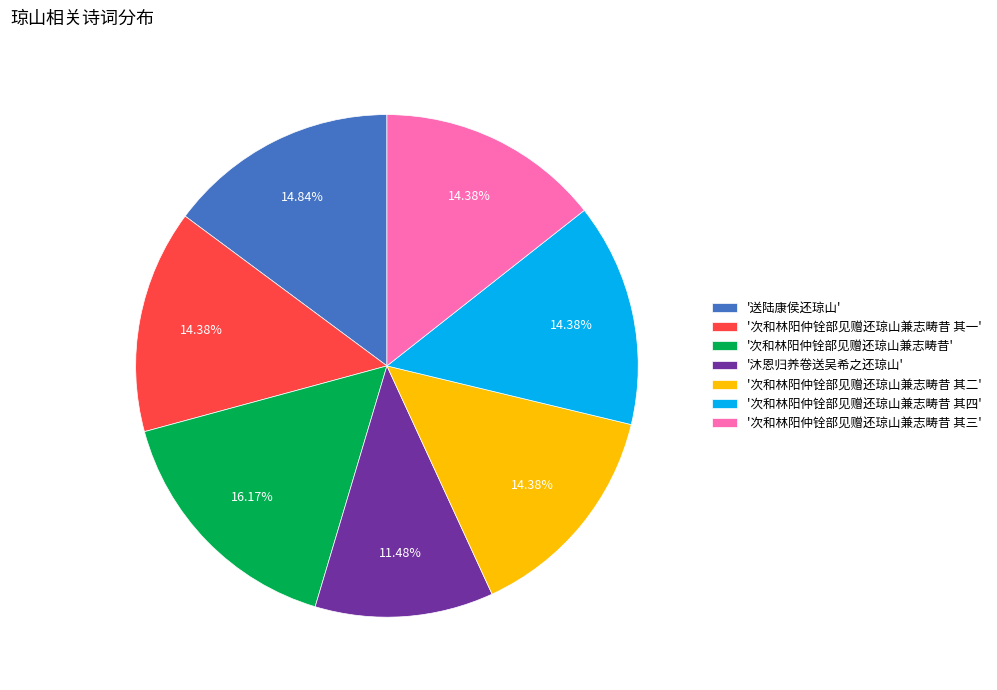

Approximately how many times larger is the value at '送陆康侯还琼山' compared to '次和林阳仲铨部见赠还琼山兼志畴昔 其二'?

1.0